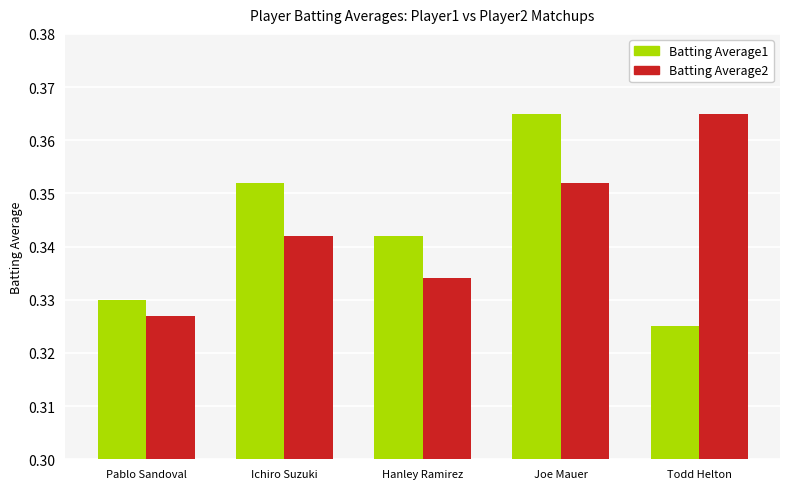

Where is Batting Average2 nearest to the value 0?

Pablo Sandoval